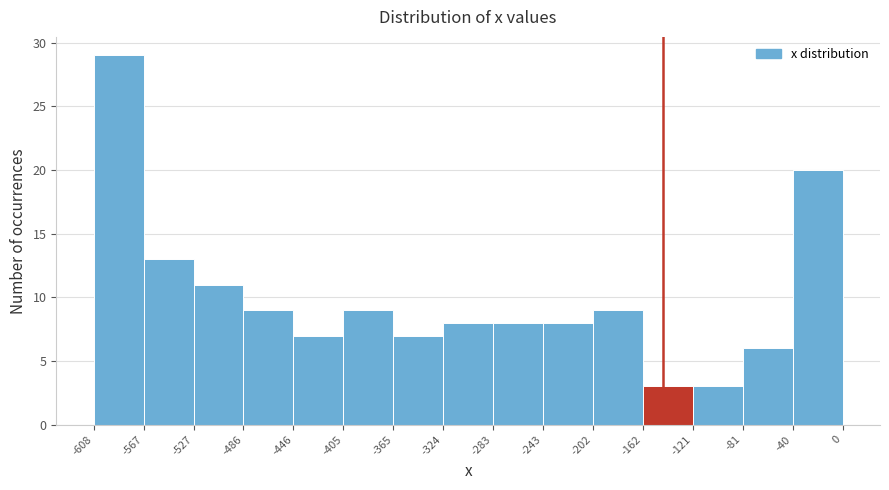

How tall is the bar that spans -40 to 0 on the x-axis? The values are not printed on the chart, so give them approximately, as read against the axis.

20